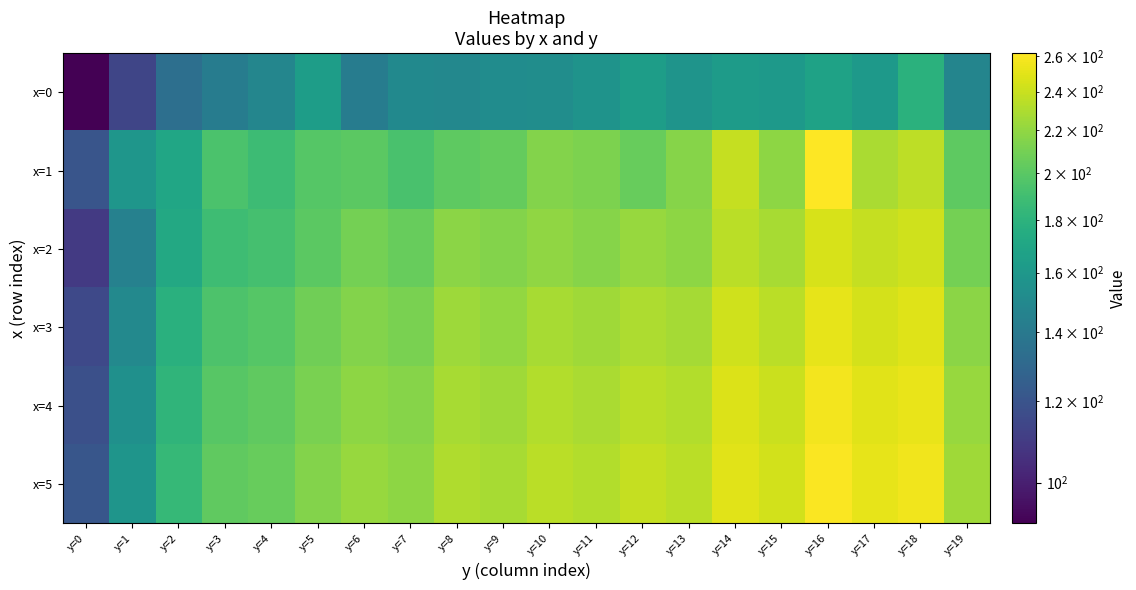

Which series has the largest total across all categories?

x=5